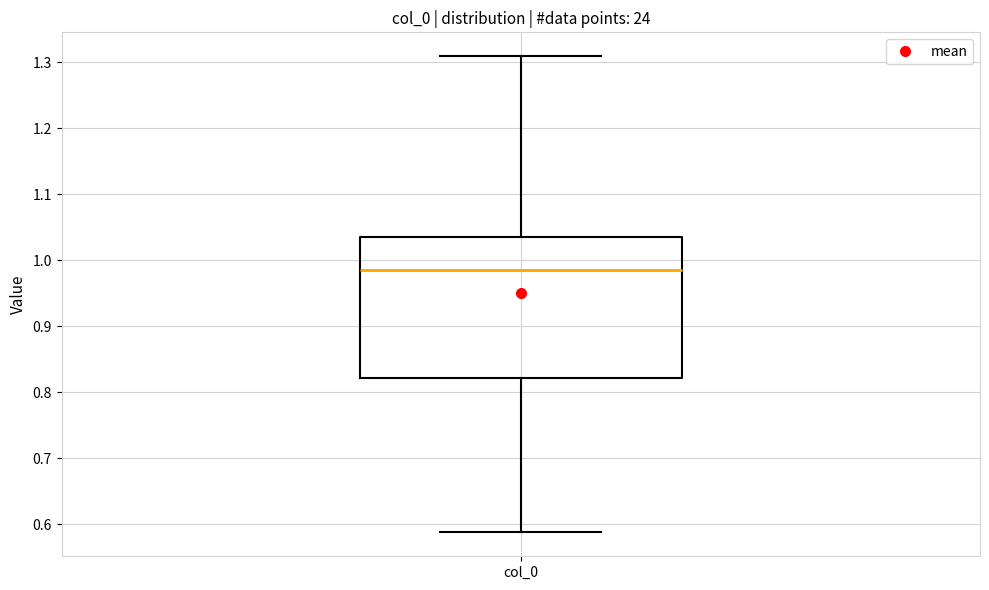

Where does the upper whisker of the box for col_0 end on the y-axis? The values are not printed on the chart, so give them approximately, as read against the axis.

1.31